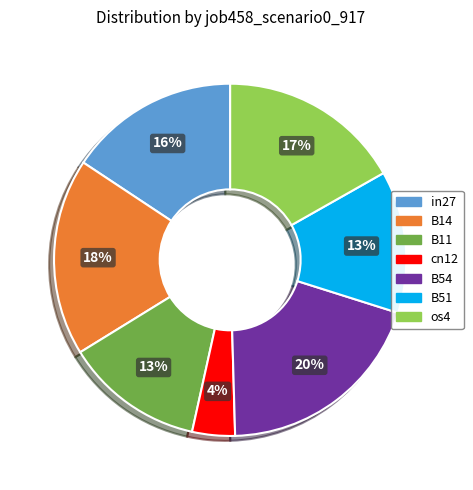

What percentage is the in27 slice, to the nearest percent?

16%